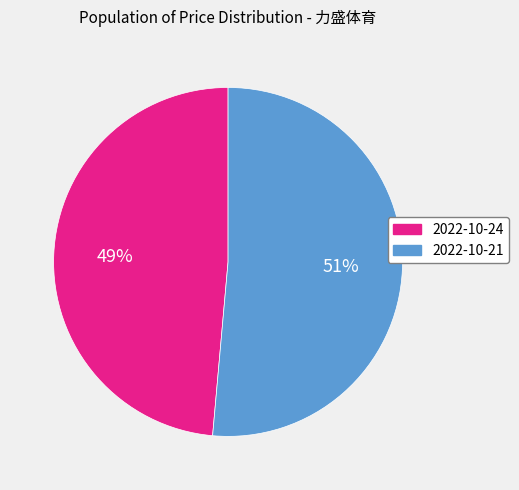

To the nearest percent, what is the average slice percentage?

50%